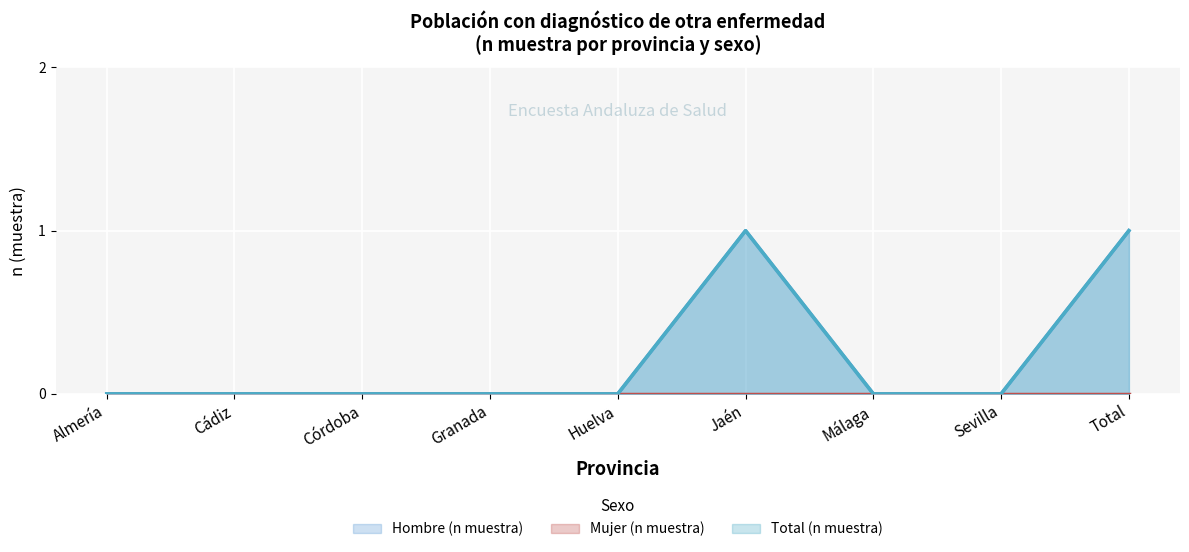

How many lines are shown in the chart?

3